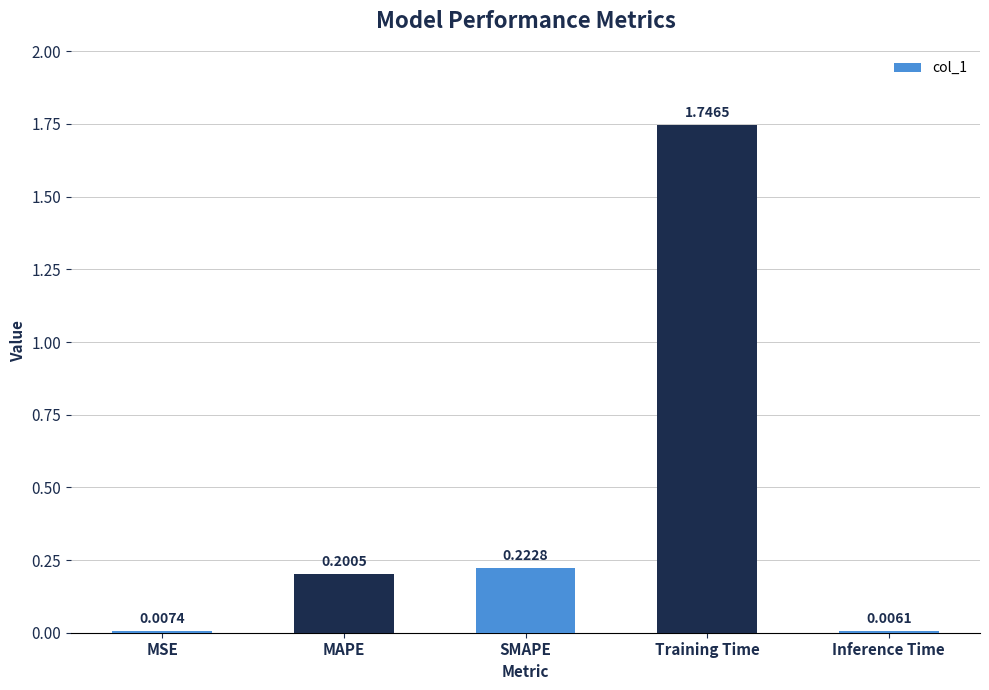

What is the change in value from MAPE to Inference Time?

-0.2